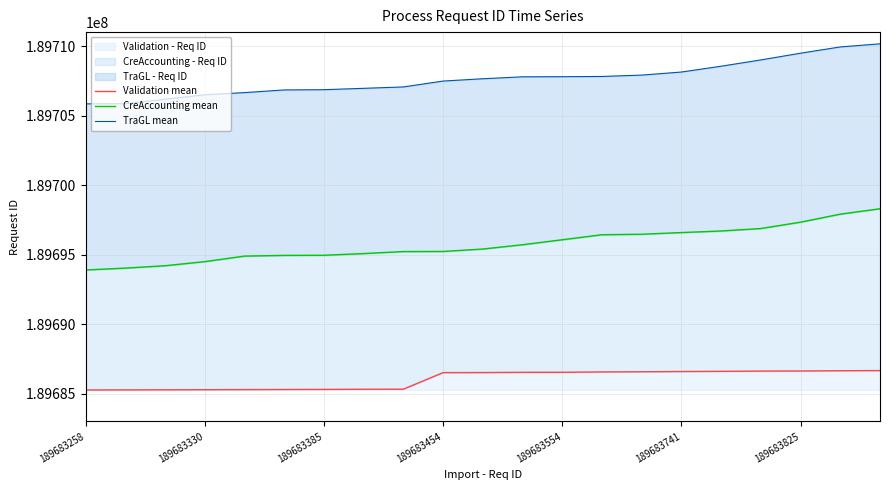

How many data points in TraGL mean are less than 189707645?

10